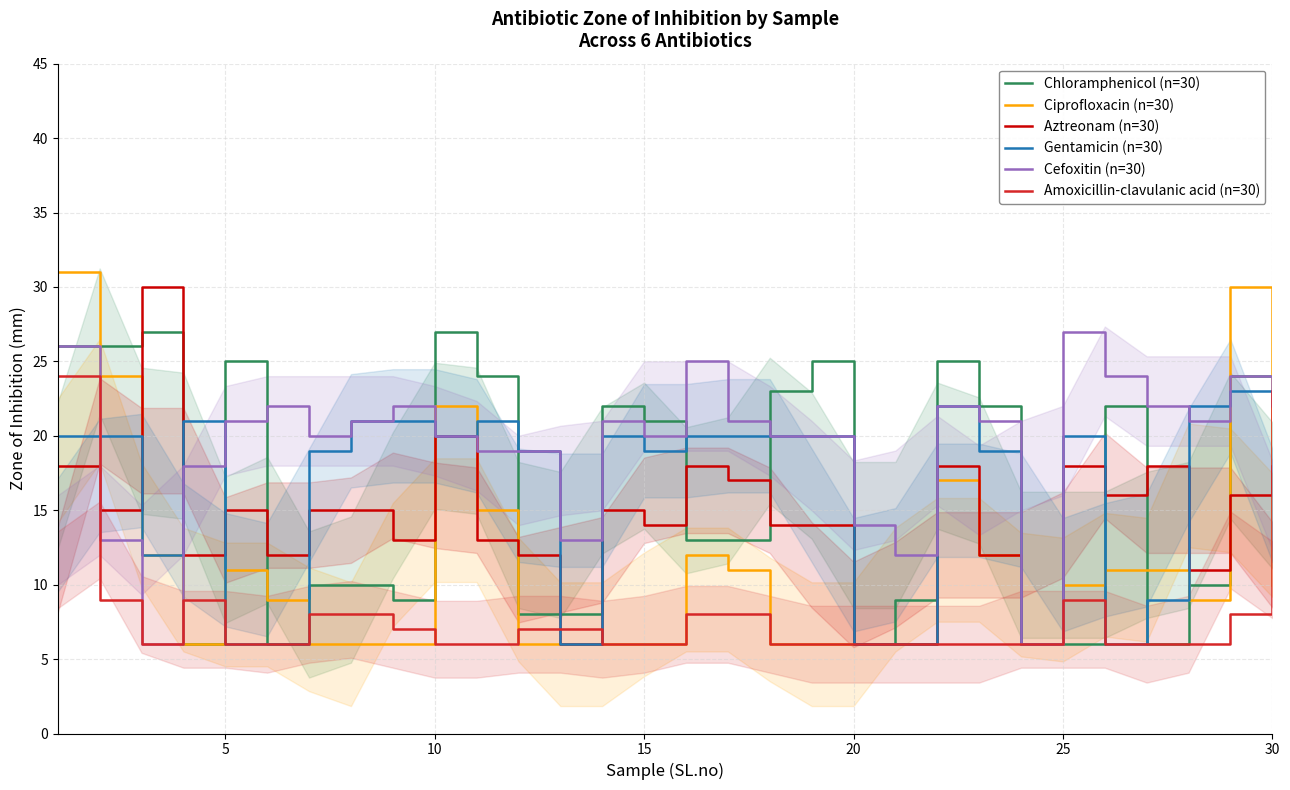

Reading left to right, list all the values displayed in this chart.

Chloramphenicol (n=30): 26	26	27	6	25	6	10	10	9	27	24	8	8	22	21	13	13	23	25	6	9	25	22	6	6	22	6	10	24	24
Ciprofloxacin (n=30): 31	24	12	6	11	9	6	6	6	22	15	6	6	6	6	12	11	6	6	6	6	17	12	6	10	11	11	9	30	10
Aztreonam (n=30): 18	15	30	12	15	12	15	15	13	20	13	12	6	15	14	18	17	14	14	6	6	18	12	6	18	16	18	11	16	18
Gentamicin (n=30): 20	20	12	21	6	6	19	21	21	20	21	19	6	20	19	20	20	20	20	6	6	22	19	6	20	6	9	22	23	23
Cefoxitin (n=30): 26	13	6	18	21	22	20	21	22	20	19	19	13	21	20	25	21	20	20	14	12	22	21	6	27	24	22	21	24	22
Amoxicillin-clavulanic acid (n=30): 24	9	6	9	6	6	8	8	7	6	6	7	7	6	6	8	8	6	6	6	6	6	6	6	9	6	6	6	8	23